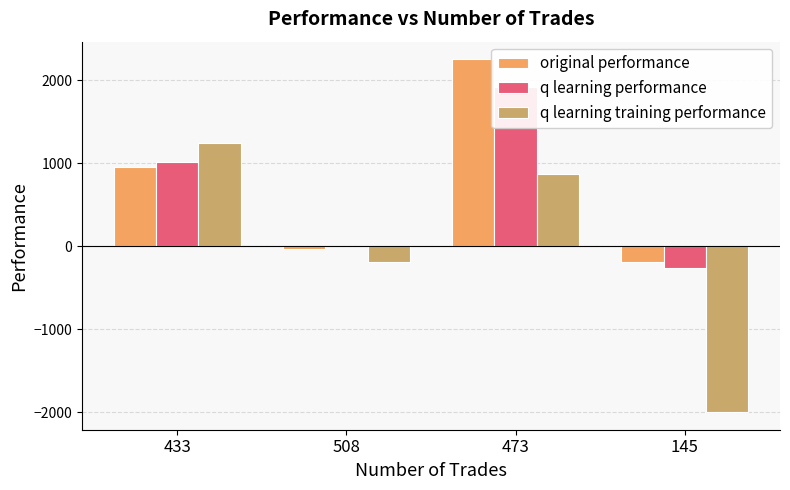

What is the approximate value of original performance at 508?

-30.2